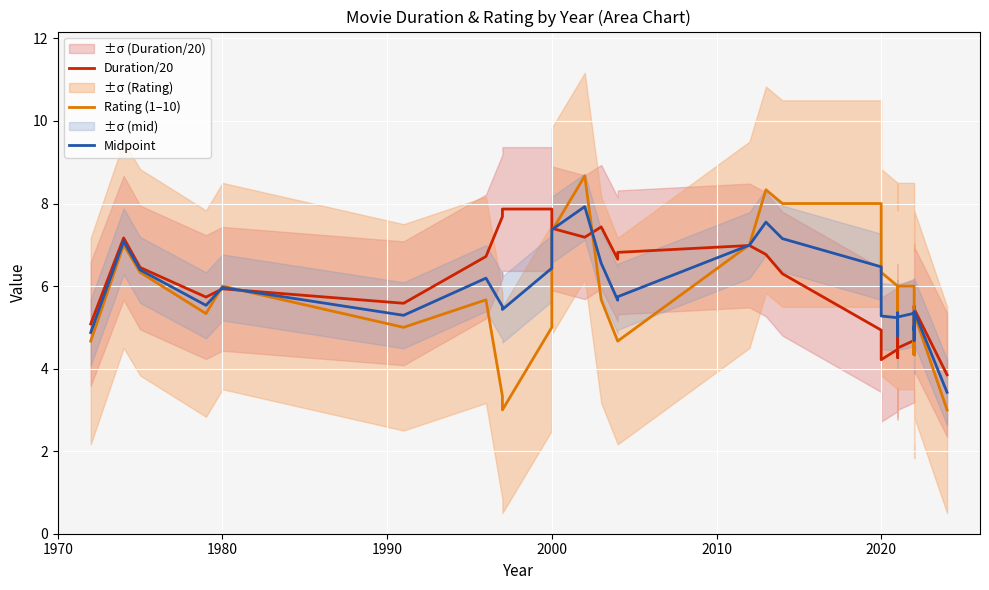

Is this an area chart (filled region under the line)?

No